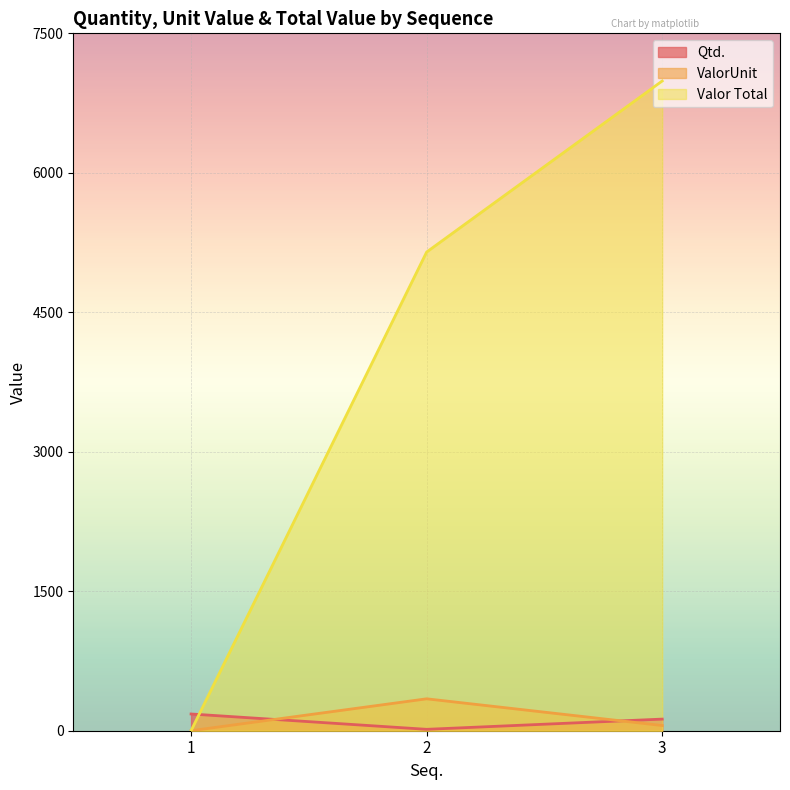

True or false: ValorUnit has a value of 55.9 at 3.

True